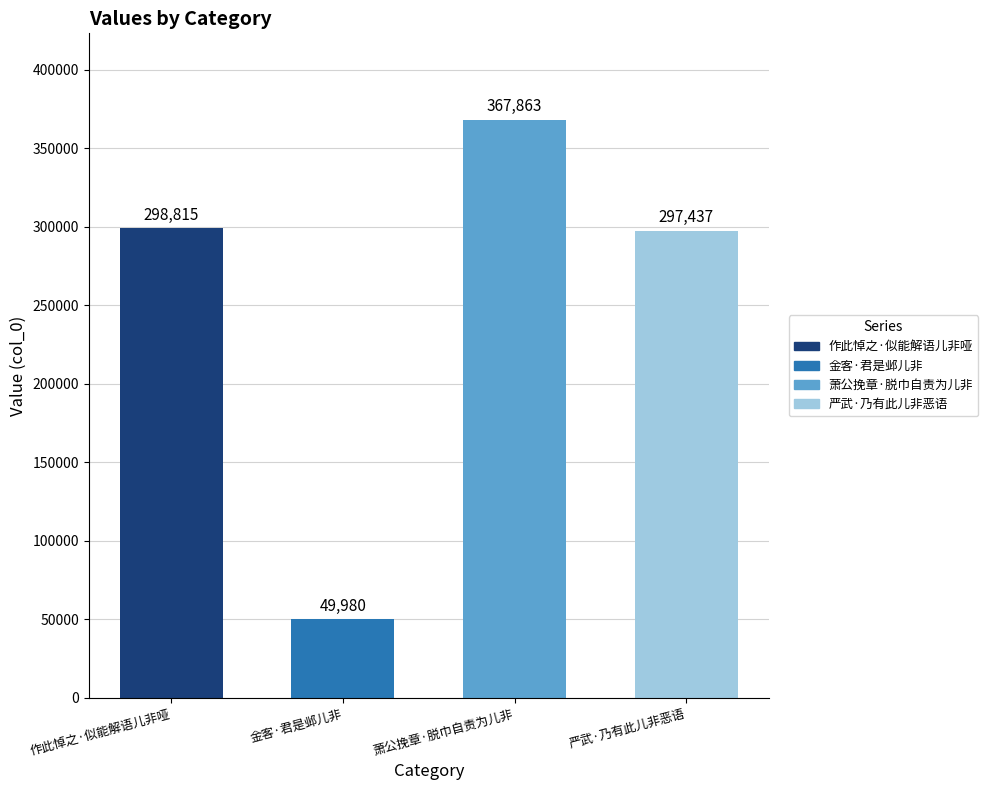

What is the average value?

253524